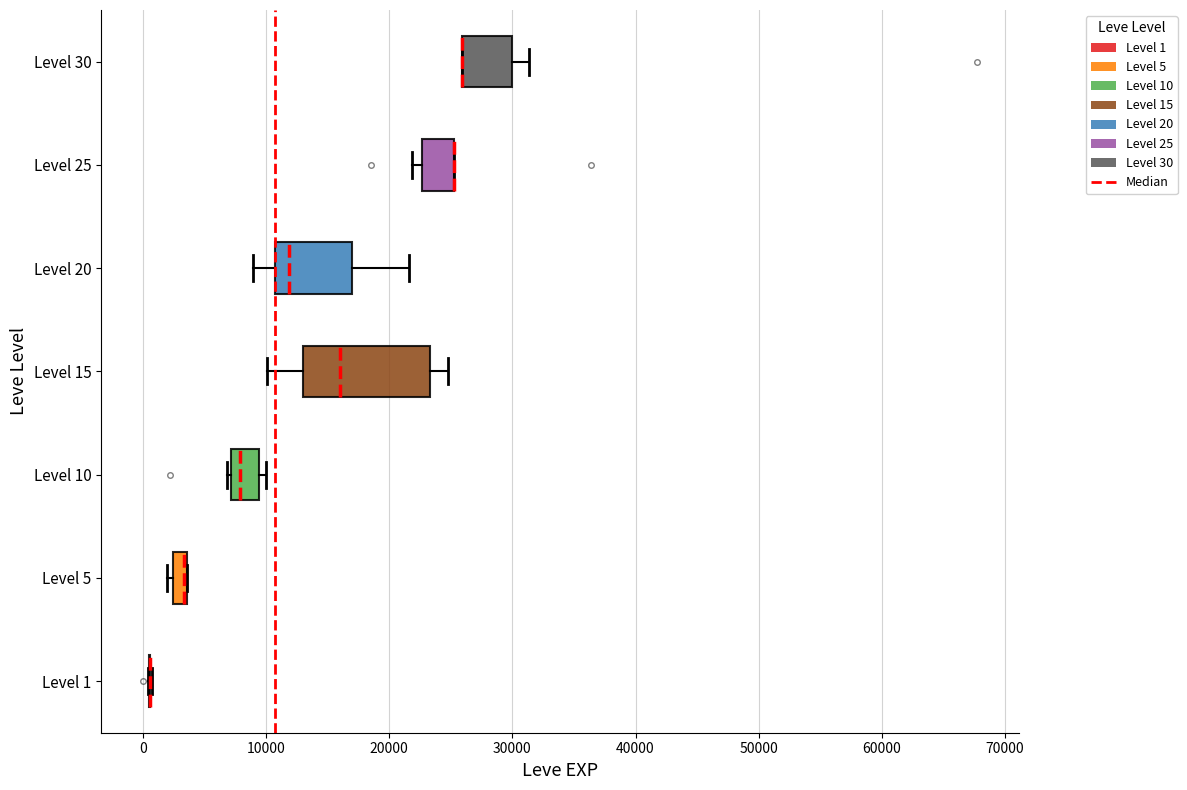

Which box is the widest, from its left edge to its right edge?

Level 15